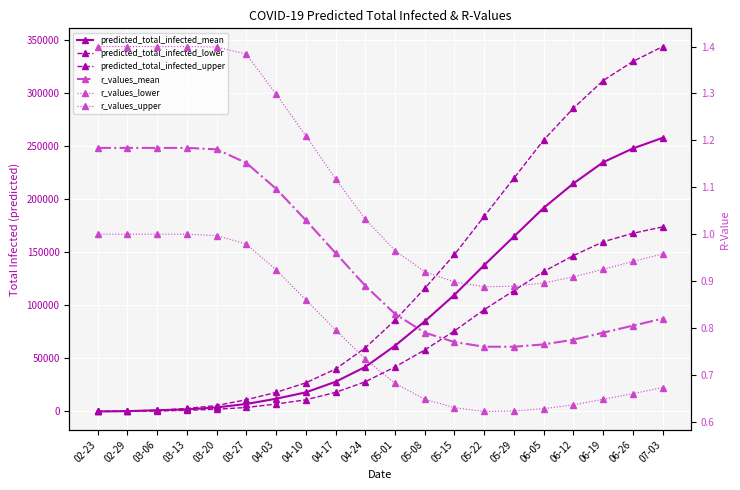

Count the number of data series in this chart.

6